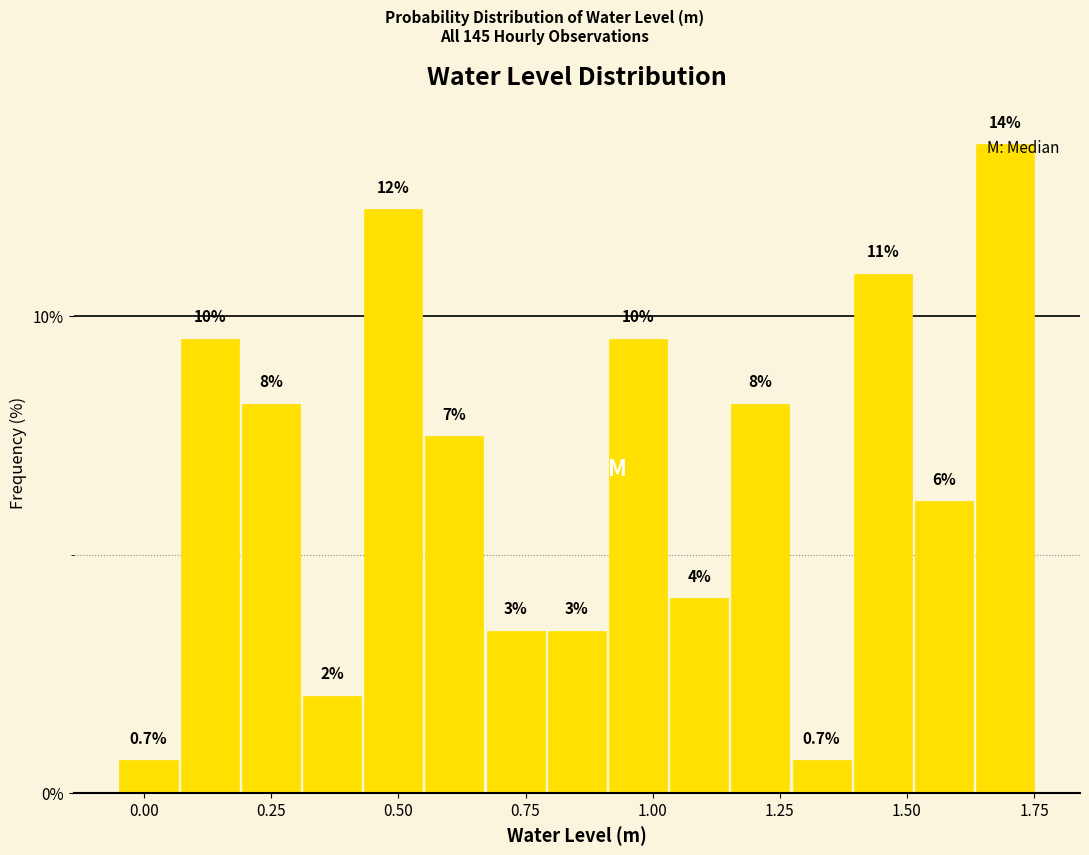

Read against the x-axis, roughly where is the centre of the tallest bar?

1.70